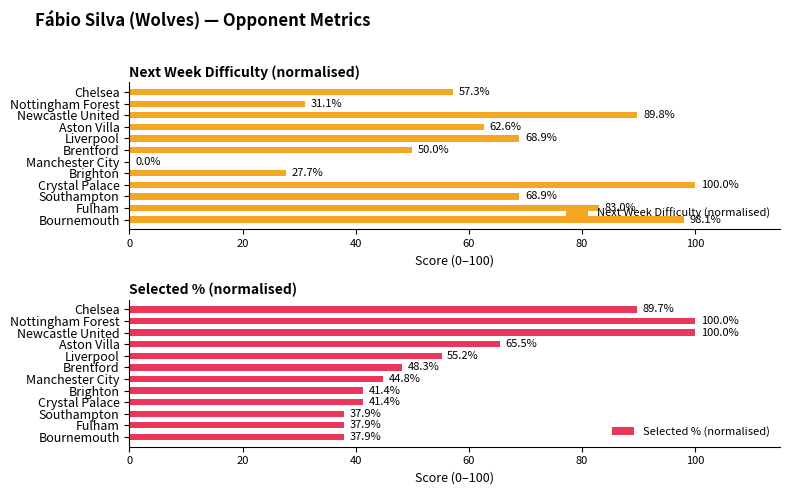

Are the bars grouped side by side (vs. stacked)?

Yes